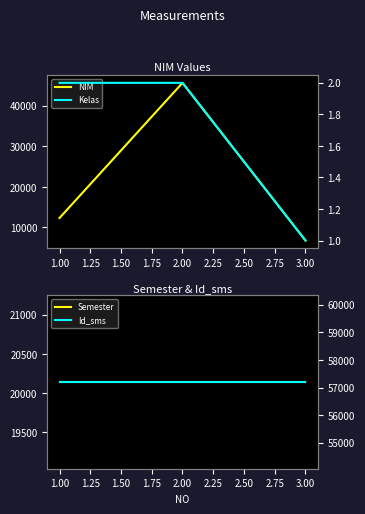

Read the Semester value at 3.00.

20142